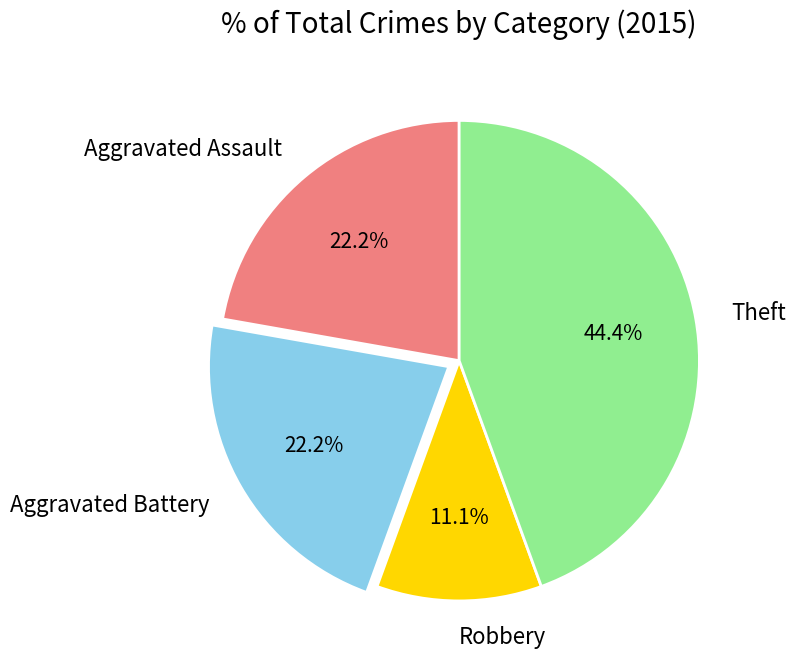

To the nearest percent, what is the difference between the Theft and Robbery slice percentages?

33%